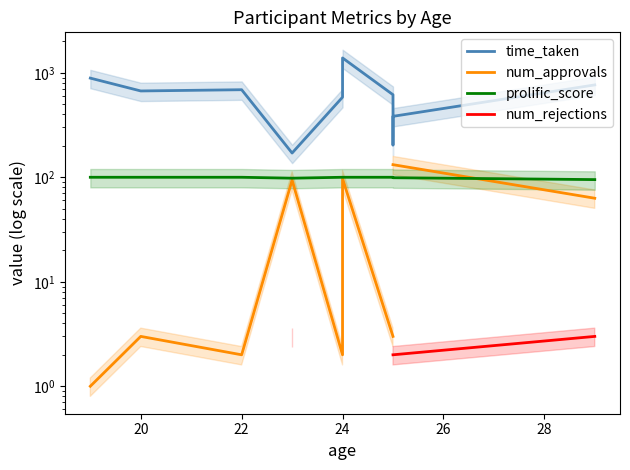

What is the value of the num_rejections point at the 10th from the left?

3.0